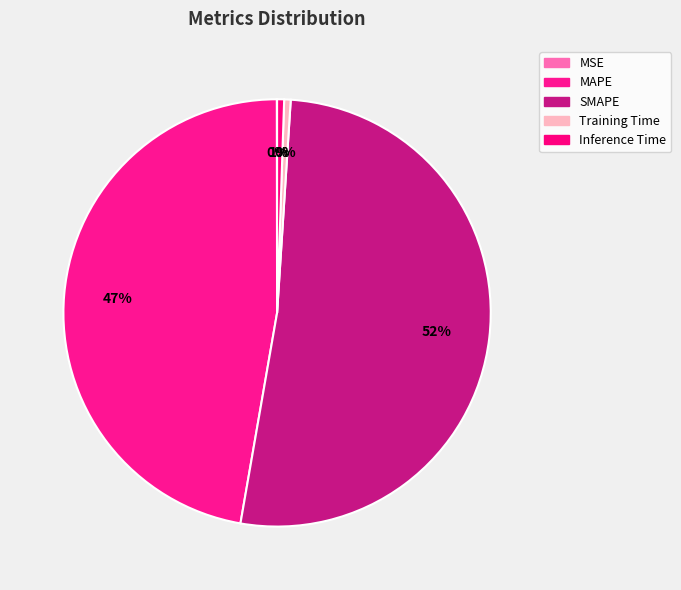

To the nearest percent, what is the combined percentage of MAPE and Training Time?

48%